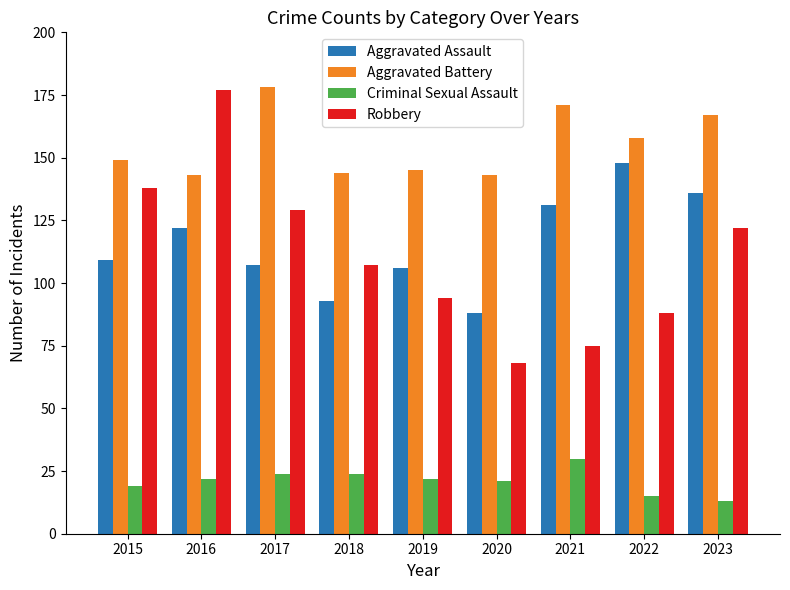

Where does the Robbery series first go above 107?

2015